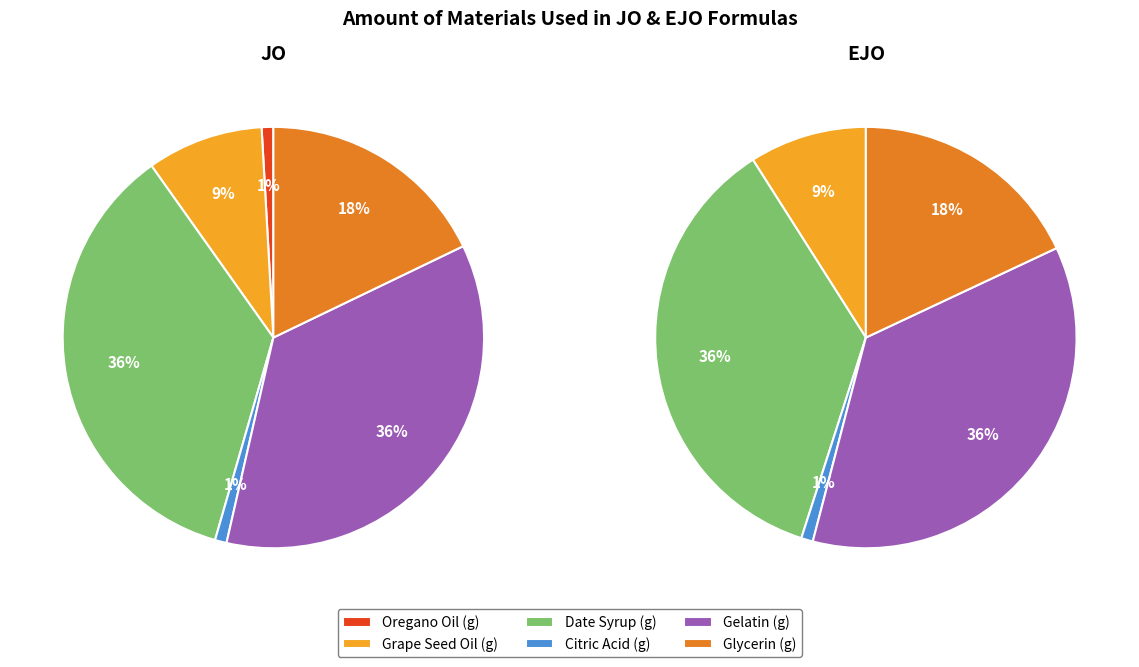

Which series has the largest range (max minus min)?

EJO